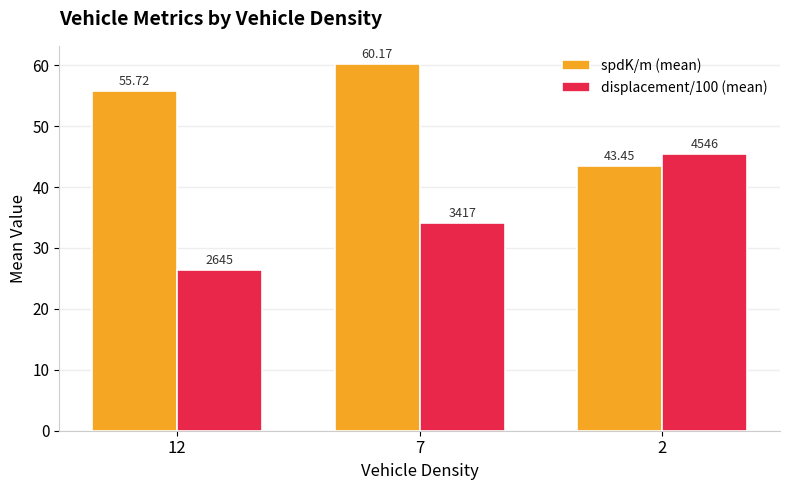

What are all the series names shown in the legend?

spdK/m (mean), displacement/100 (mean)